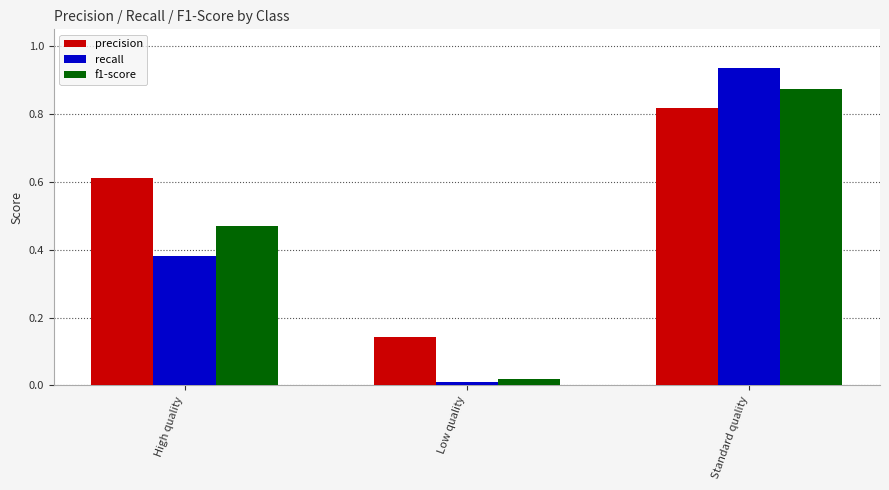

Between Low quality and Standard quality, which series saw the biggest shift?

recall